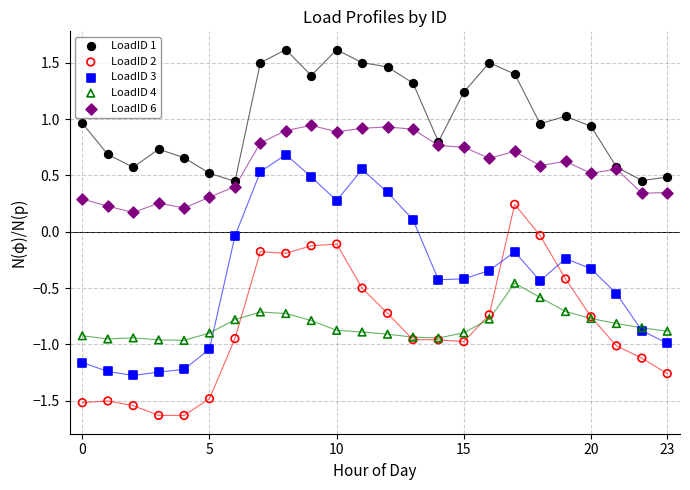

What are all the series names shown in the legend?

LoadID 1, LoadID 2, LoadID 3, LoadID 4, LoadID 6